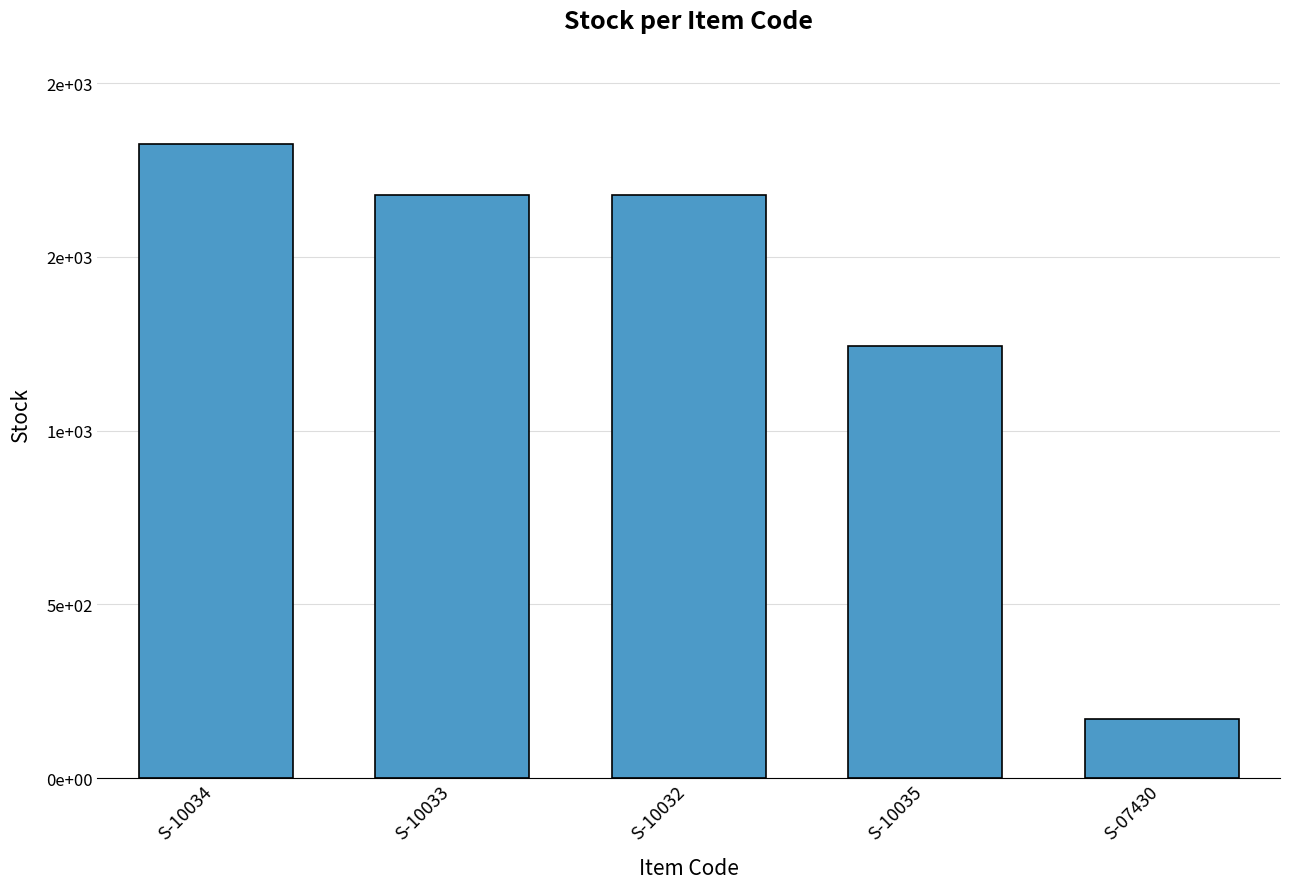

Is it true that the value at S-10032 is 2475?

False